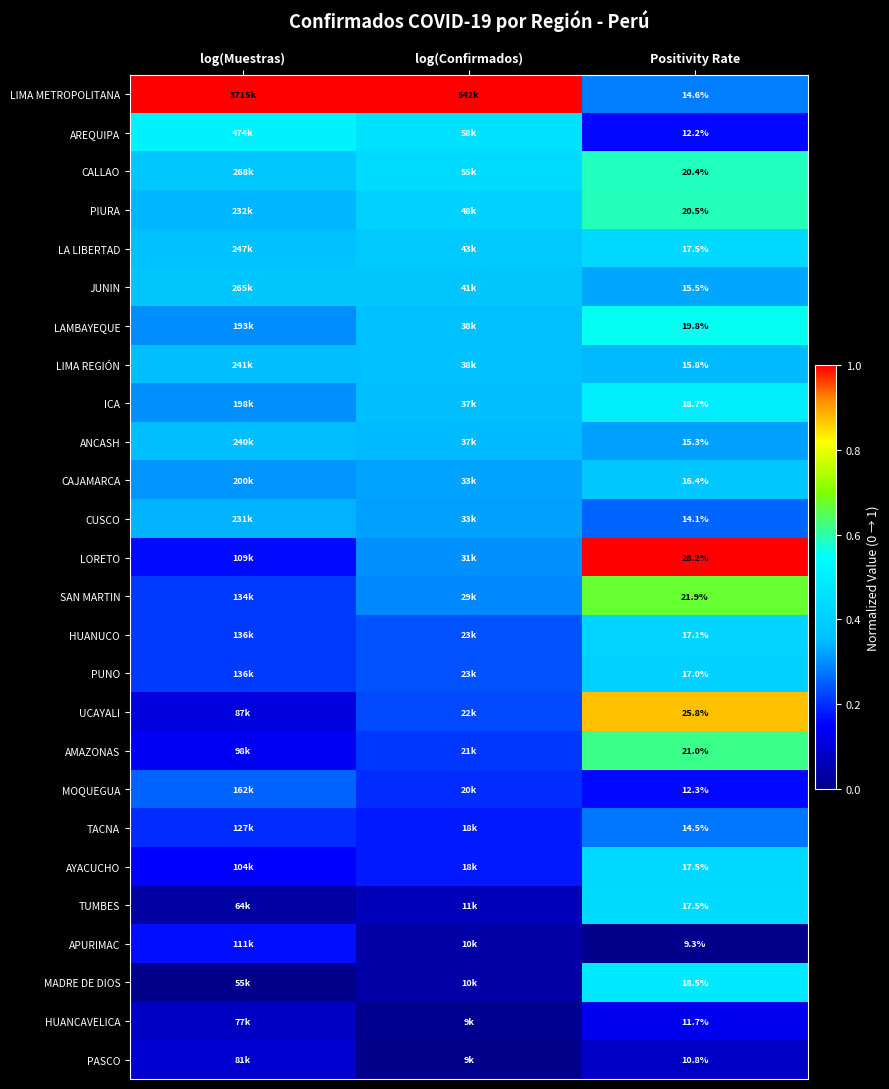

What is the total value across all series at log(Muestras)?

6.9